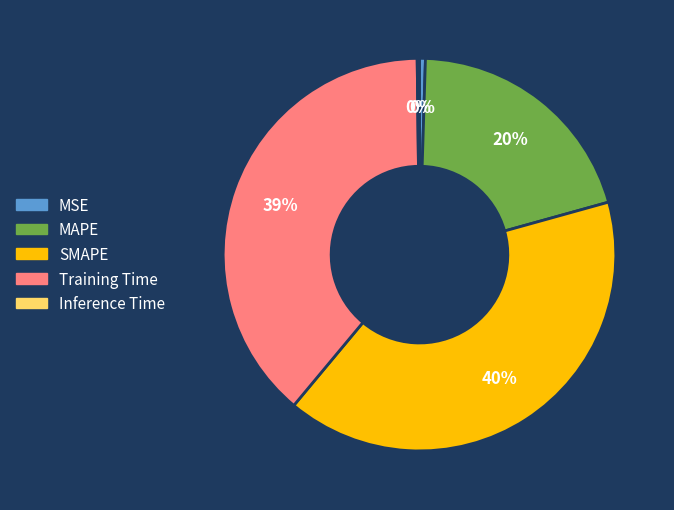

What is the largest slice in the pie chart?

SMAPE